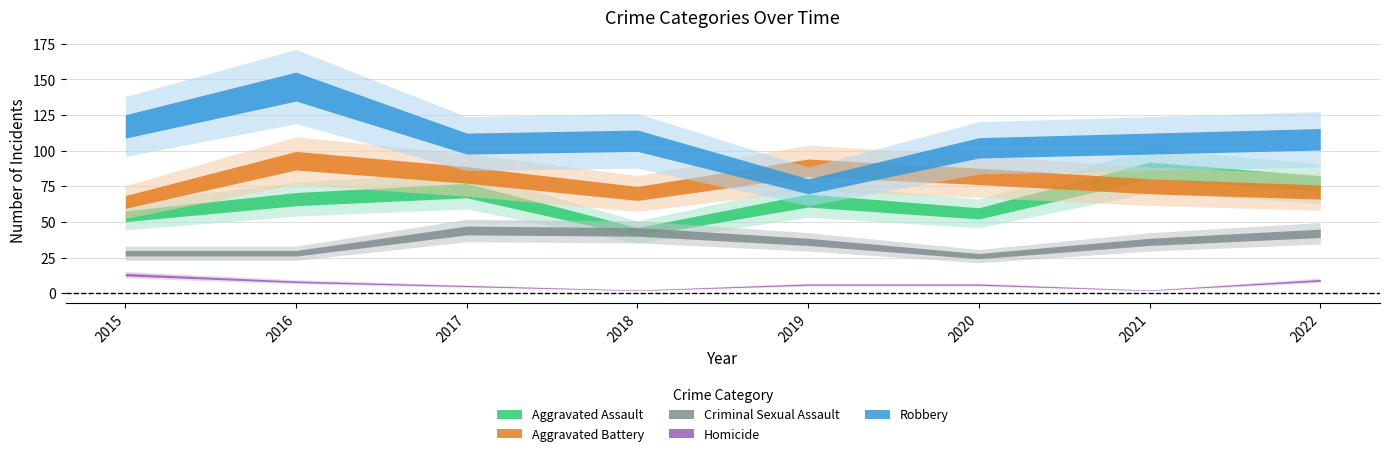

What is the spread (max minus min) of values at 2020?

96